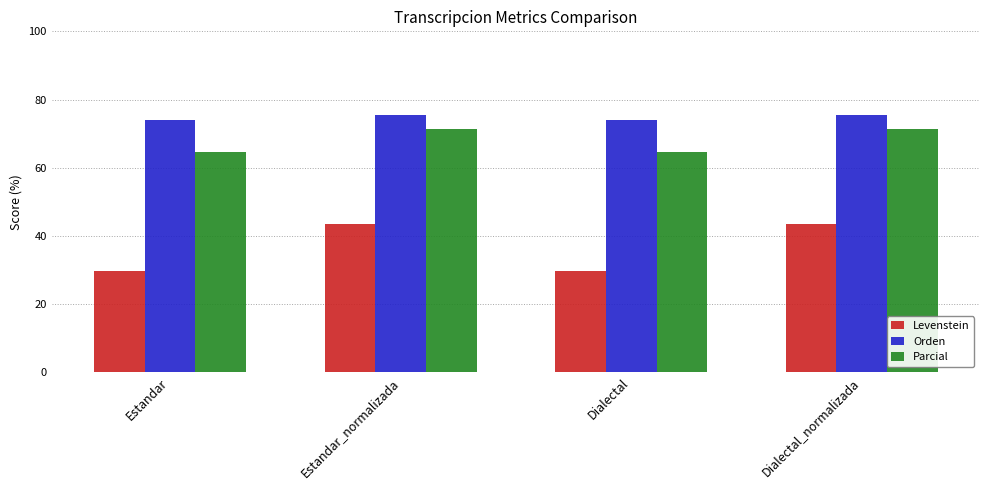

What is the difference between the Levenstein values at Estandar and Estandar_normalizada?

14.0